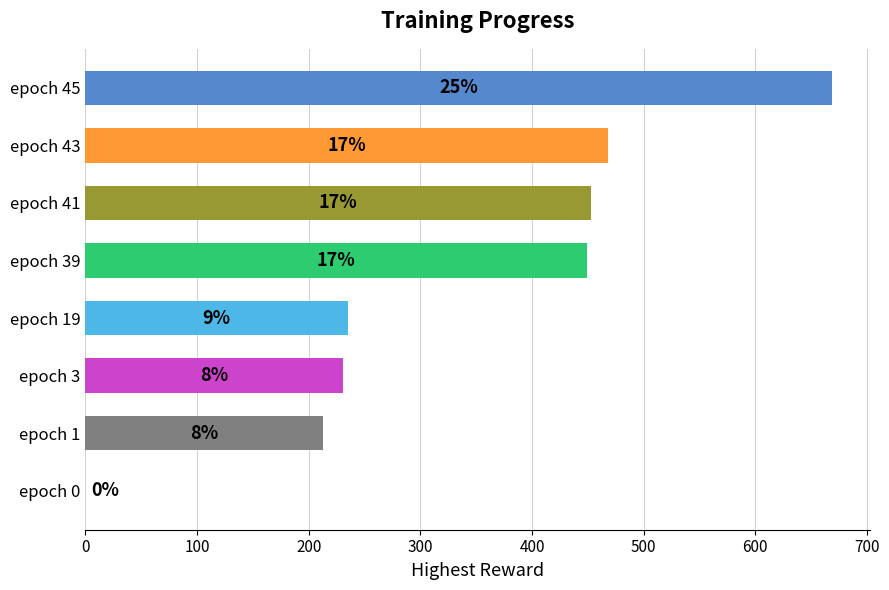

What is the average value?

340